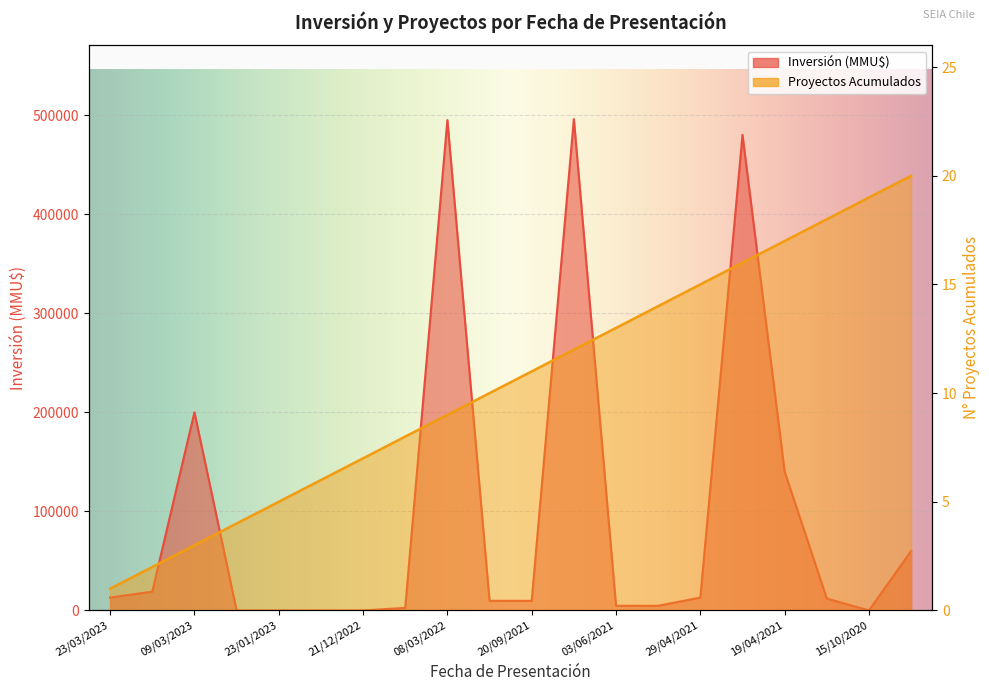

At 21/12/2022, list the series in order from largest to smallest.

Proyectos Acumulados, Inversión (MMU$)